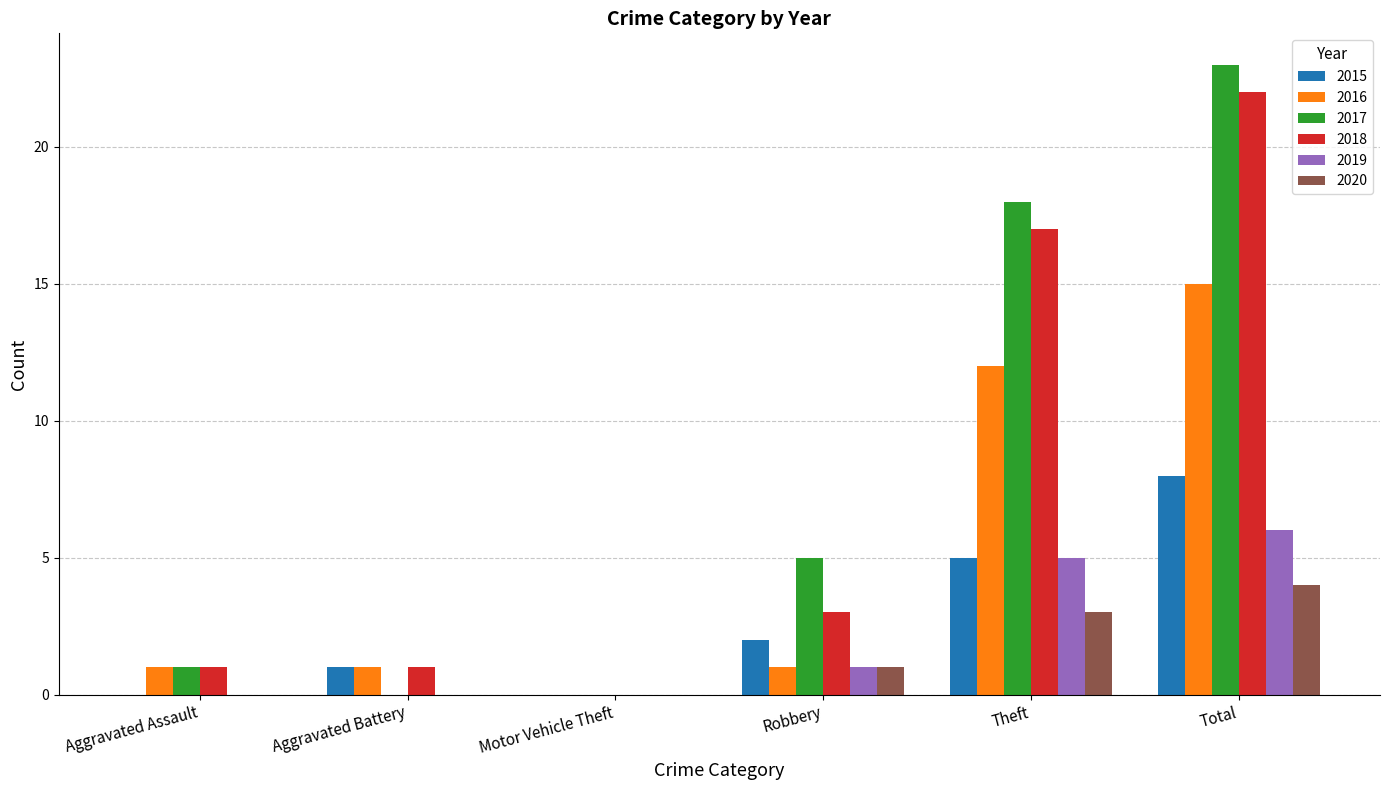

How many groups of bars are there?

6